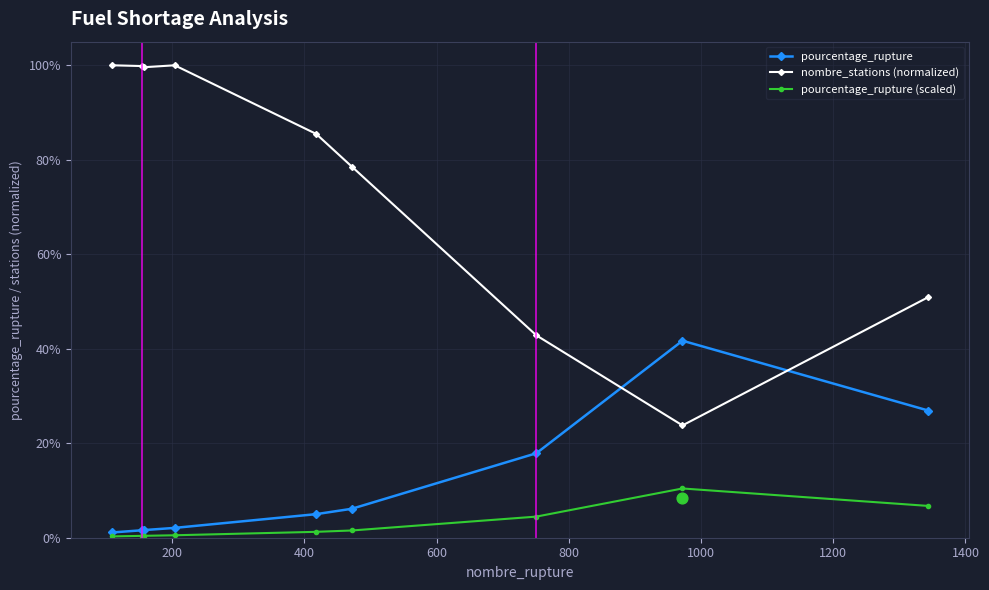

True or false: pourcentage_rupture (scaled) has more than 0 points higher than both neighbors.

True